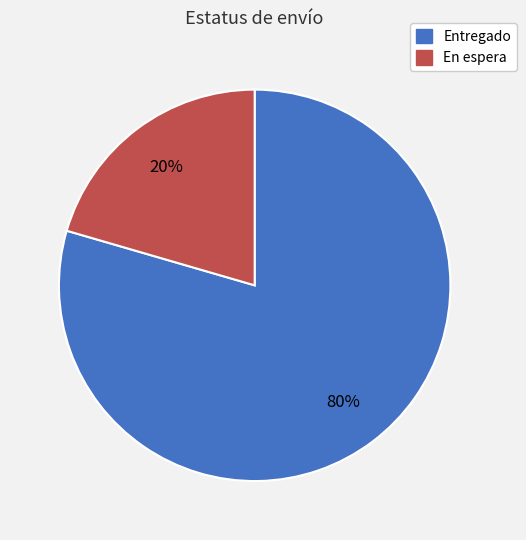

Rank the categories by value from lowest to highest.

En espera, Entregado